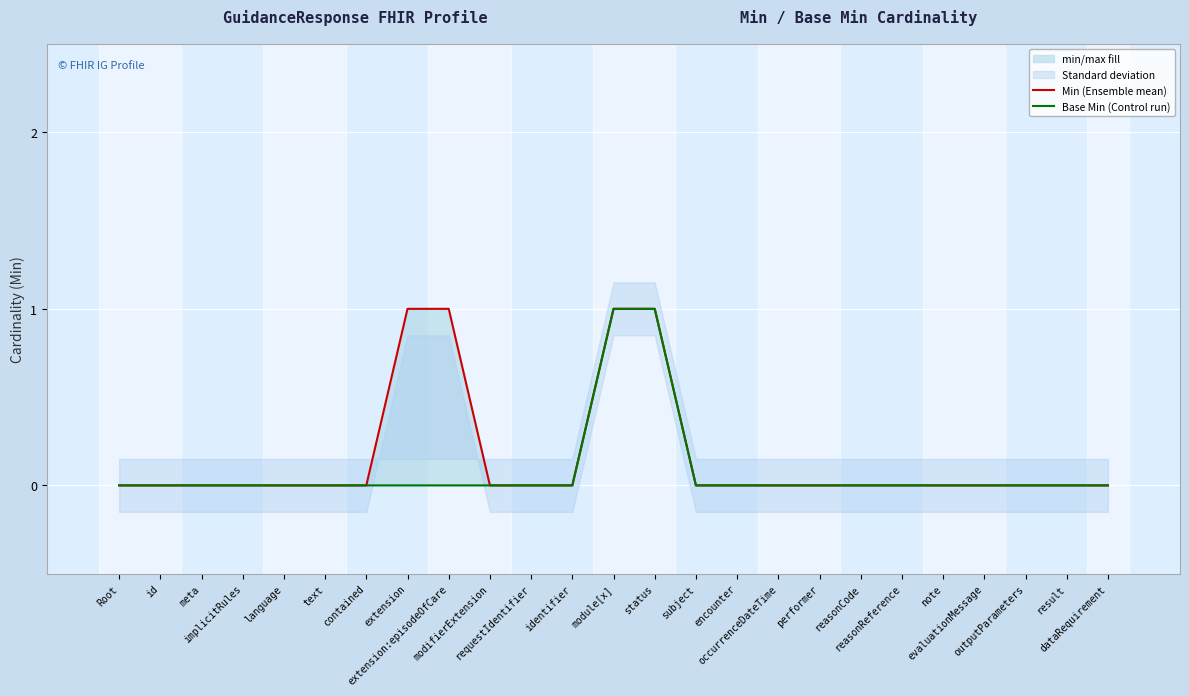

True or false: Min and Base Min intersect in this chart.

False